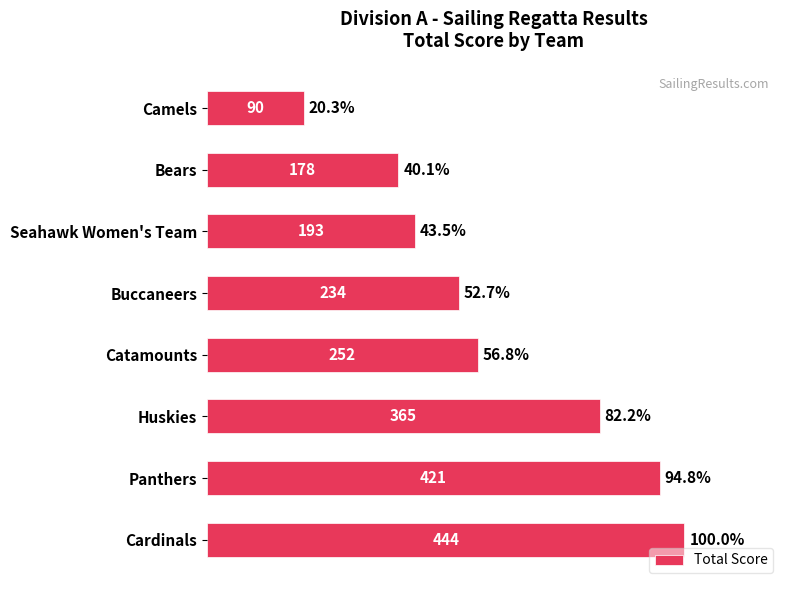

The value at Huskies is 130. True or false?

False